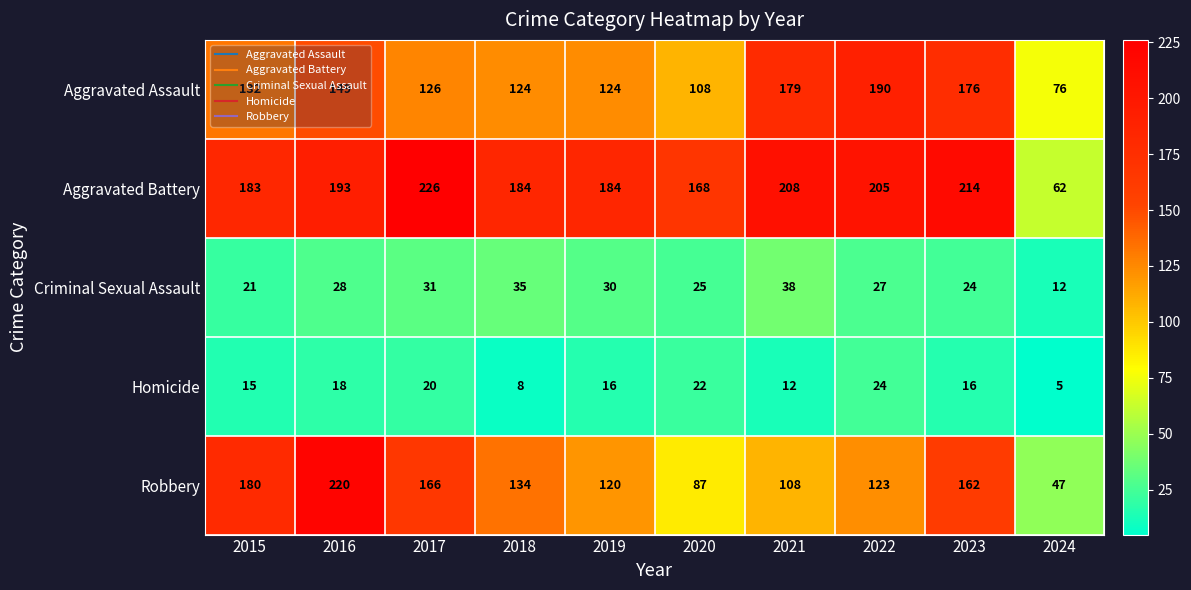

At how many categories does at least one series exceed 153?

9